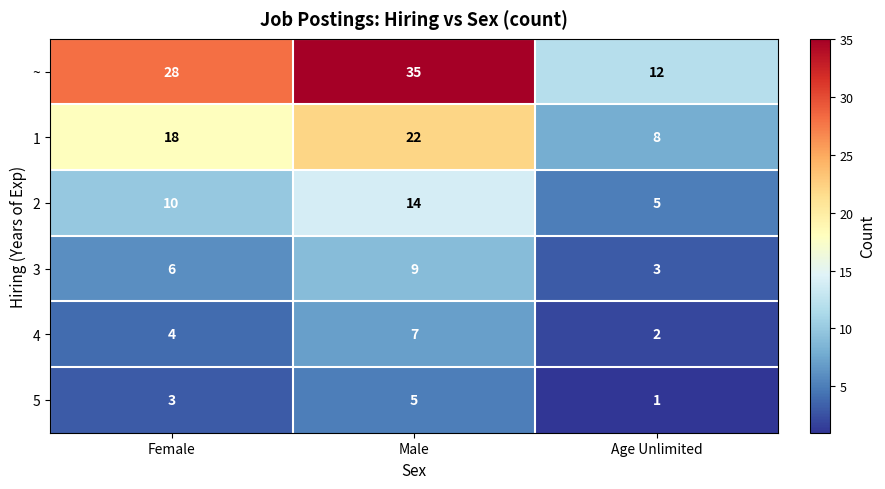

At how many categories does at least one series exceed 14?

2